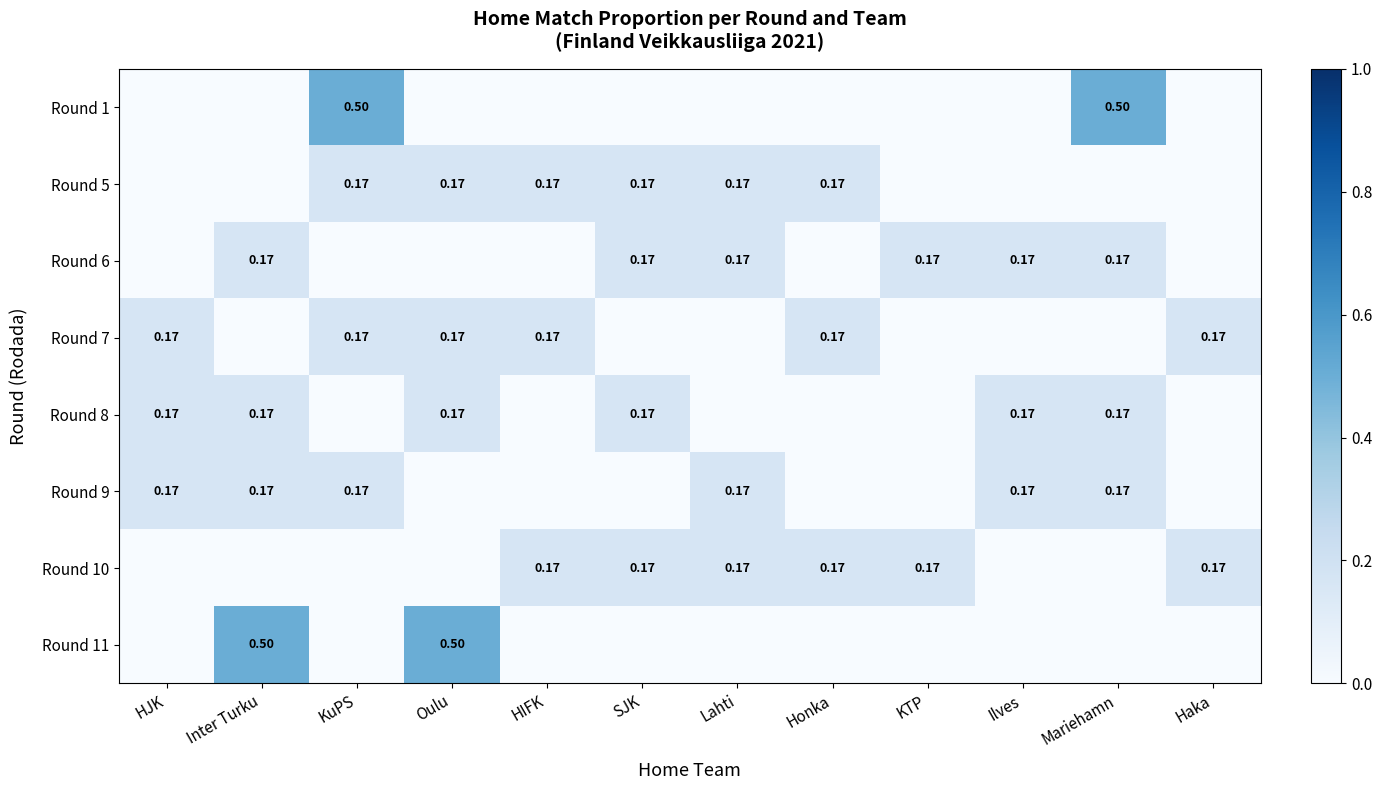

How many data points in Round 6 are above 0?

6